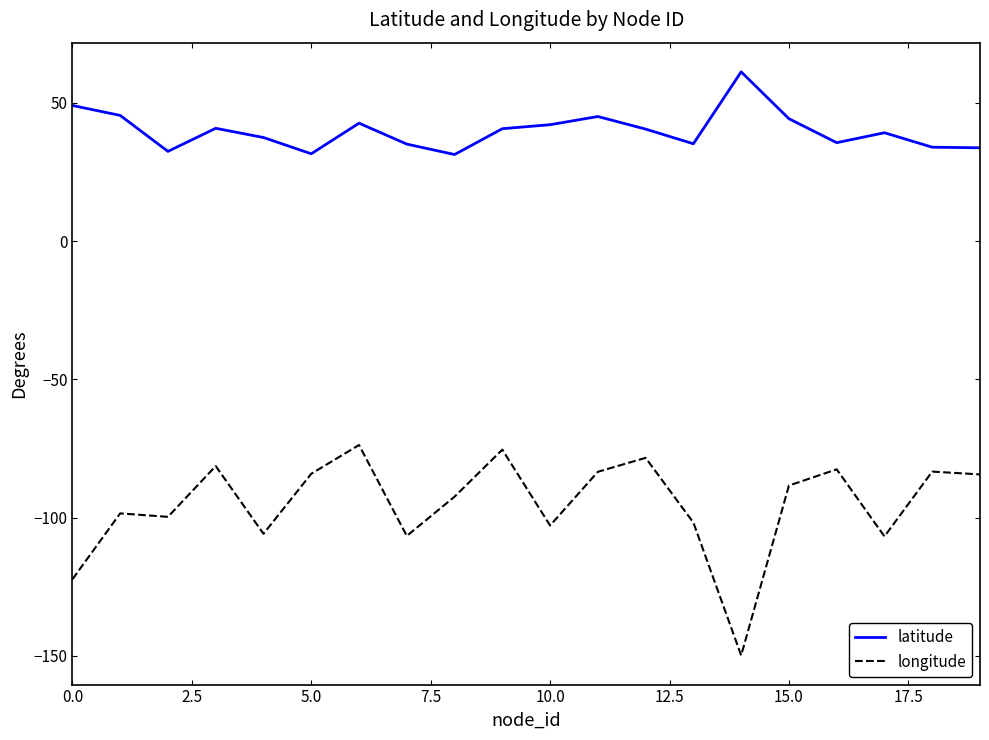

In longitude, how many points are lower than both neighbors (excluding endpoints)?

6